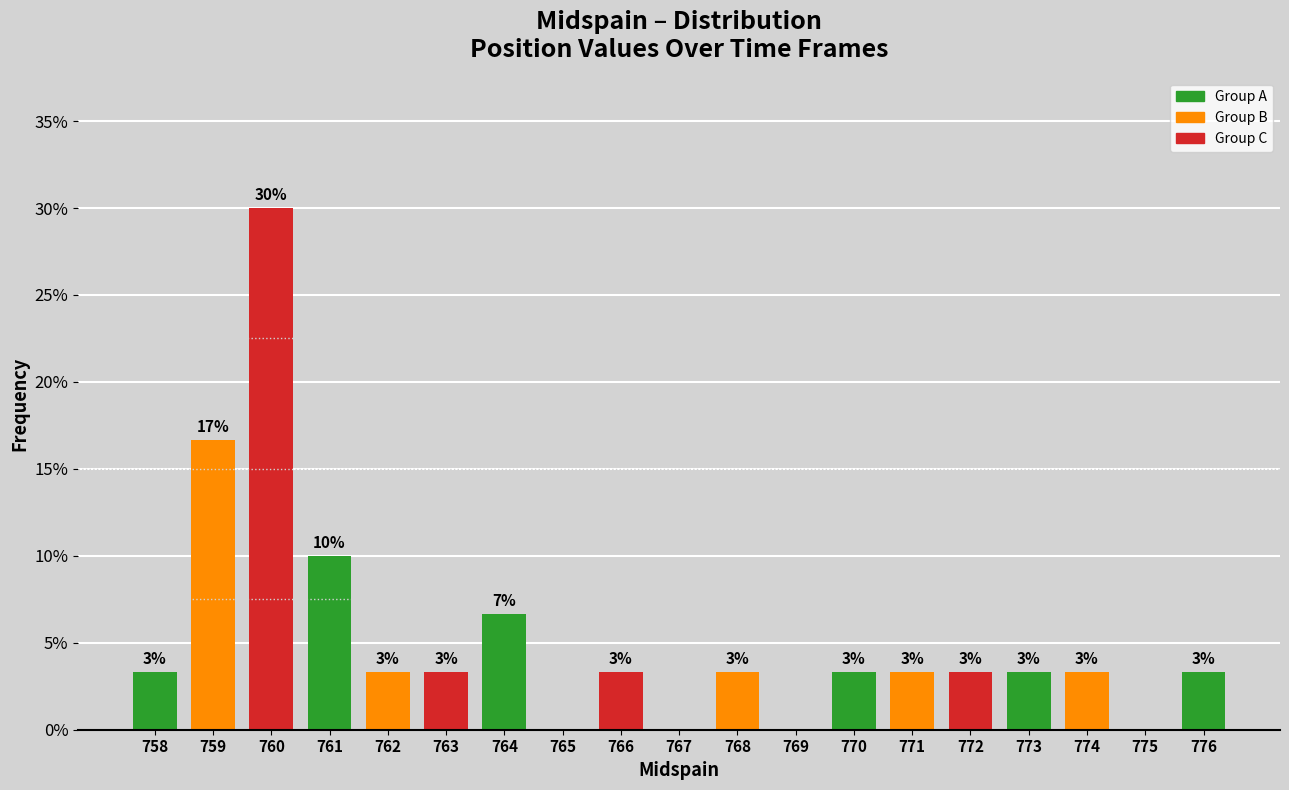

Are the bars horizontal?

No